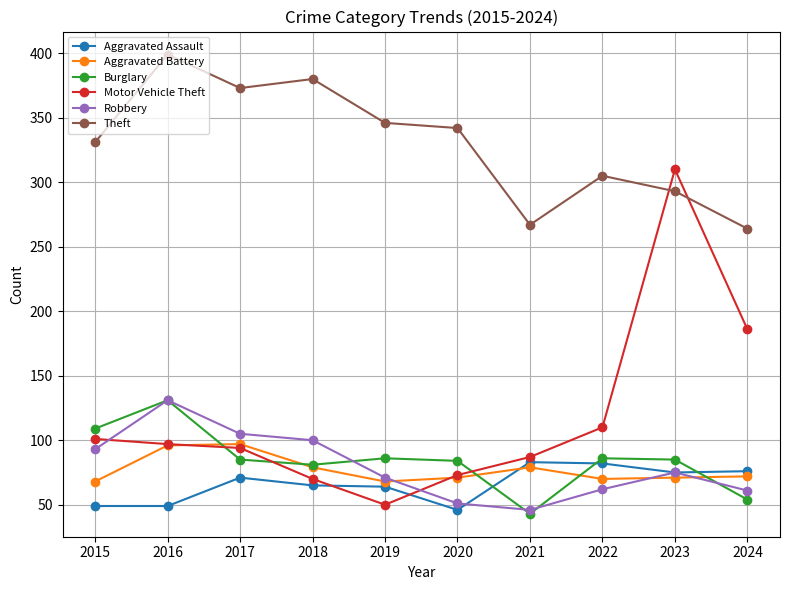

What is the value of the Burglary point at the 8th from the left?

86